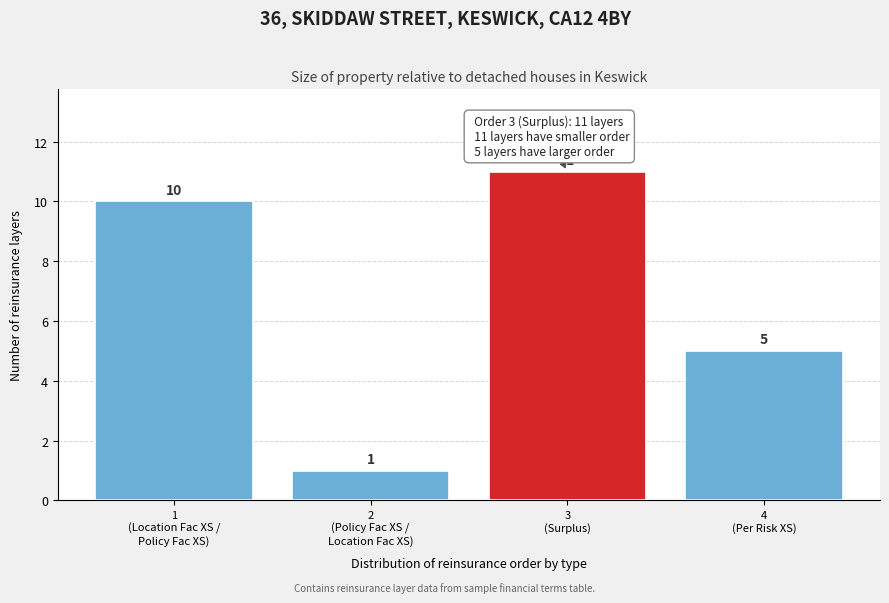

Reading left to right, extract all data points from this chart.

10	1	11	5